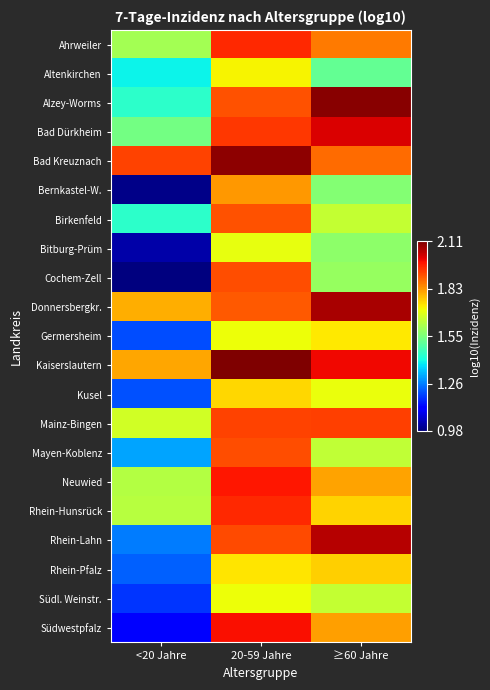

What is the spread (max minus min) of values at 20-59 Jahre?

0.4